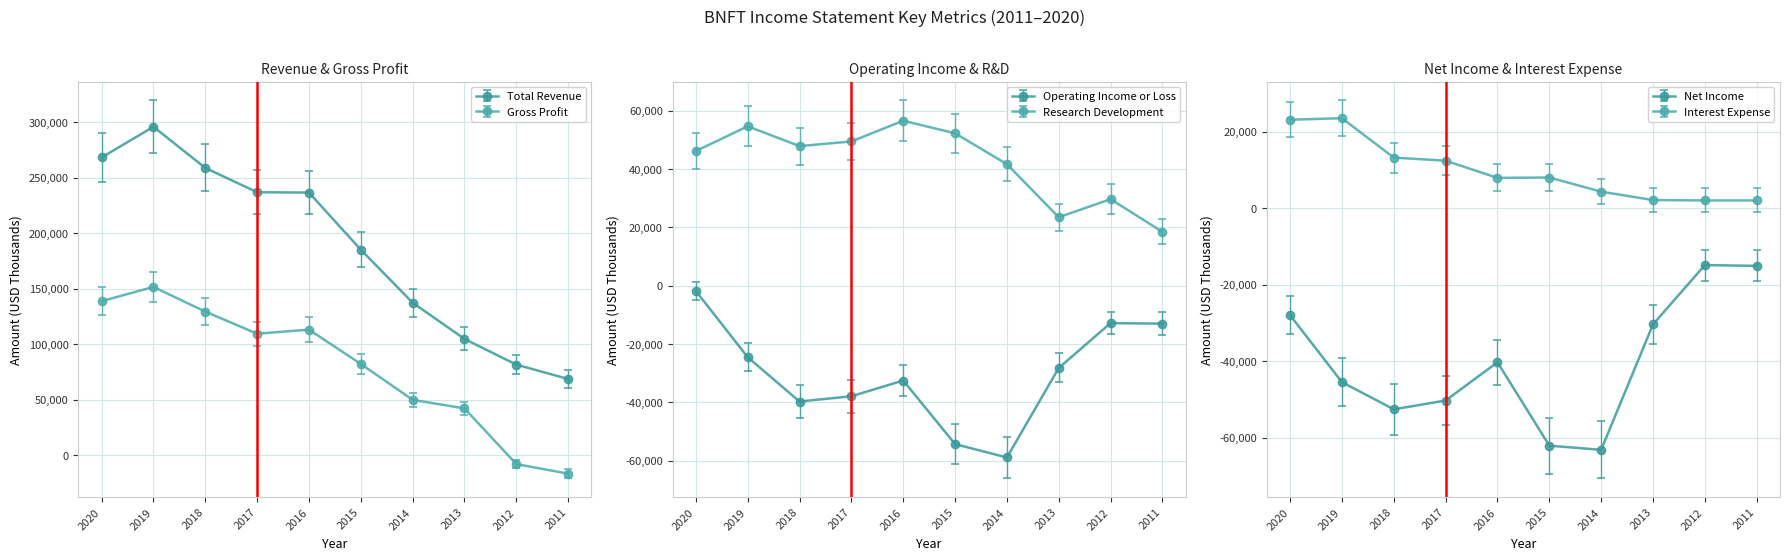

List the labels in order of Net Income value, smallest first.

2014, 2015, 2018, 2017, 2019, 2016, 2013, 2020, 2011, 2012